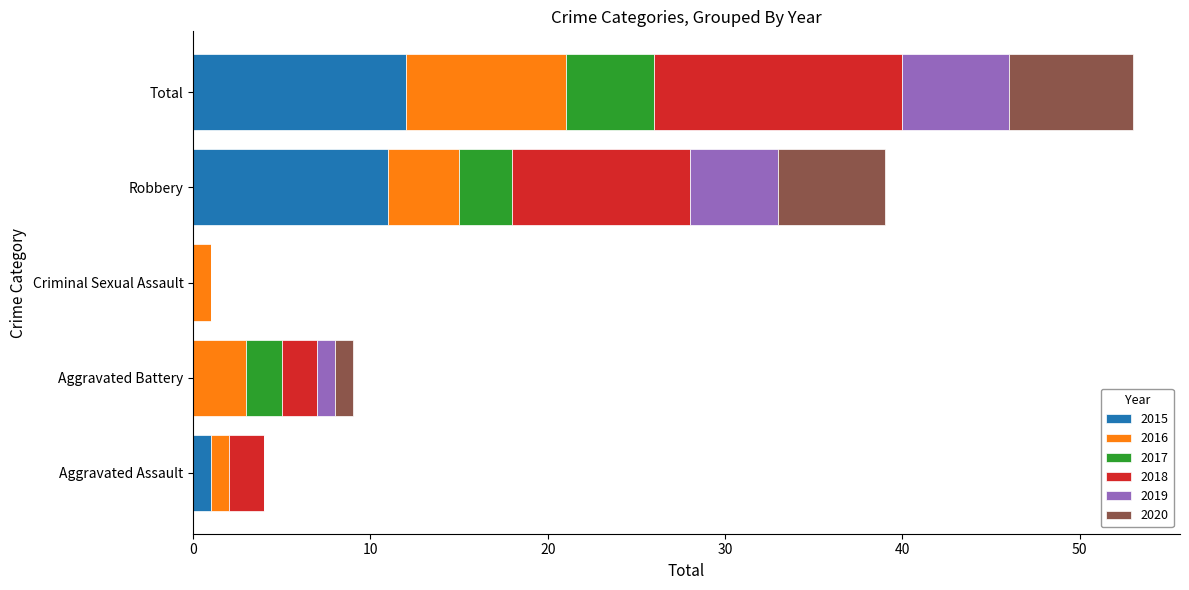

How many categories are shown in the chart?

5